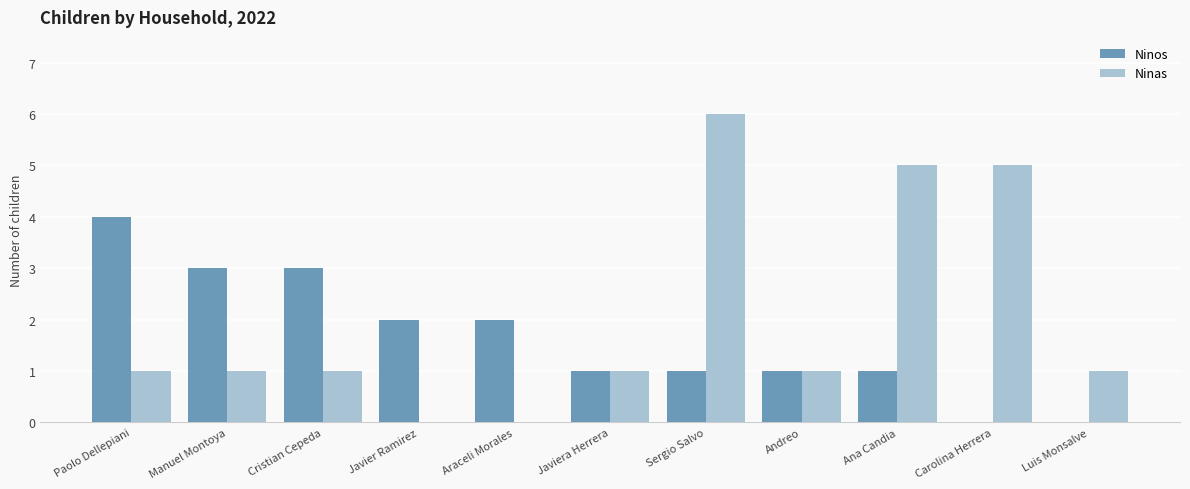

Which series changed the most between Cristian Cepeda and Andreo?

Ninos